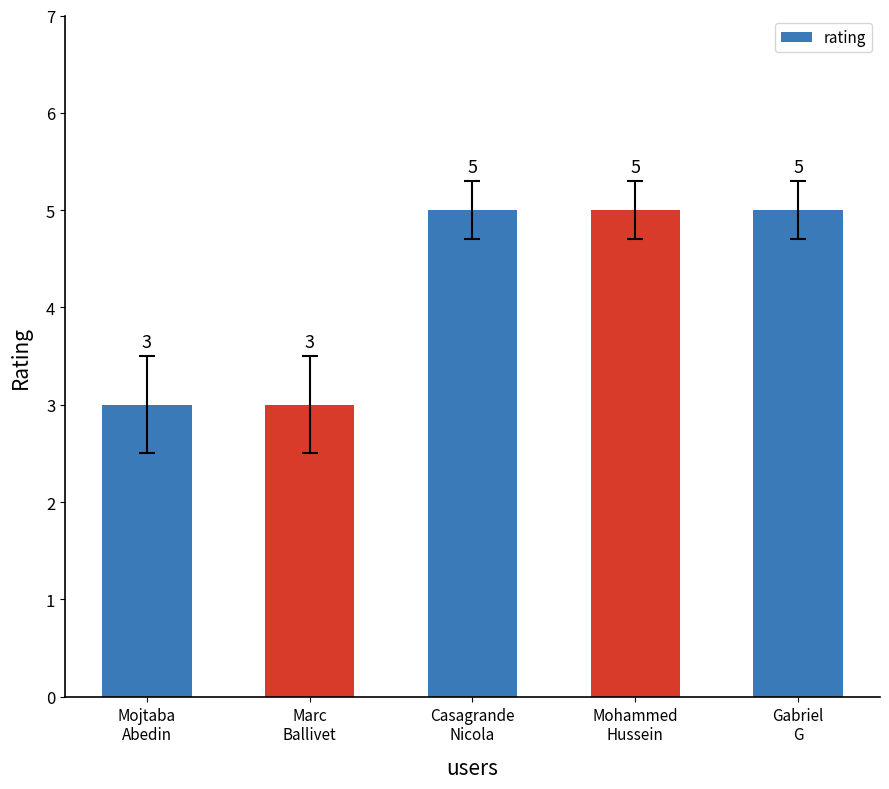

What is the value of the 3rd bar from the left?

5